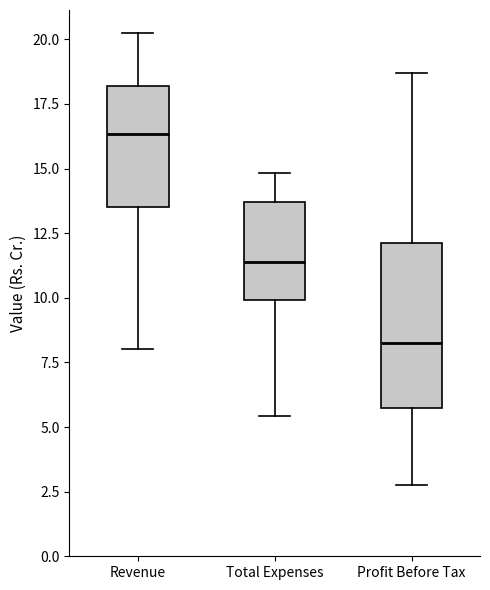

Which box has the highest median line?

Revenue